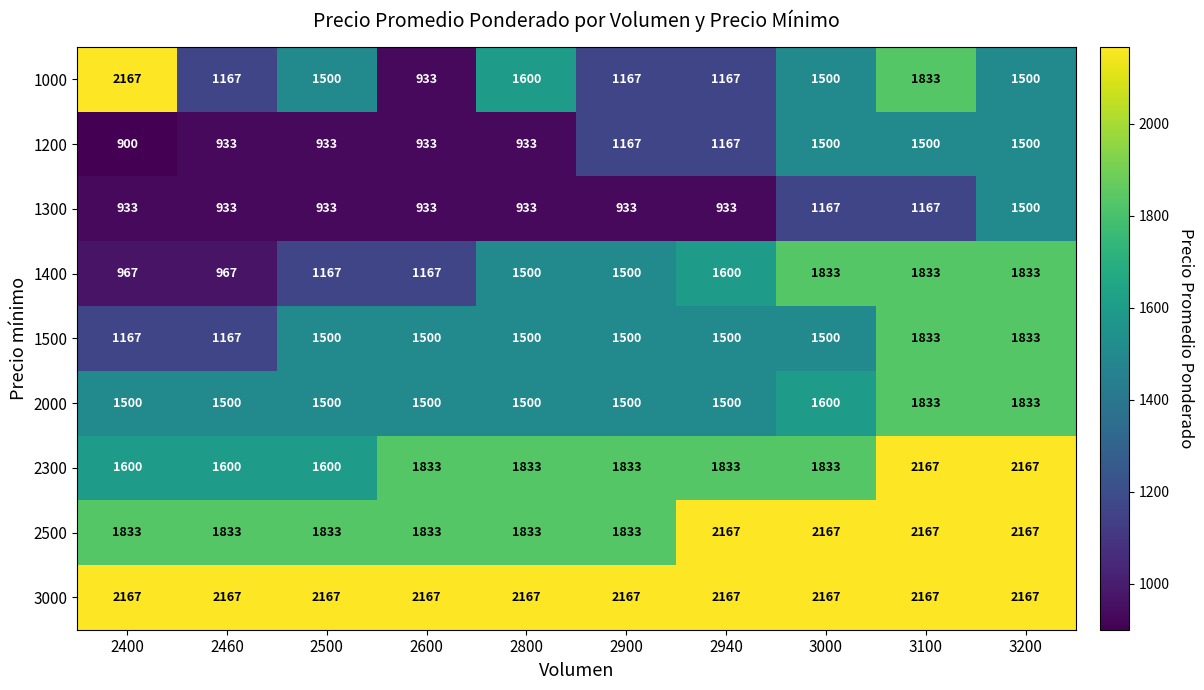

The value of 1000 at 3200 is 2473. True or false?

False